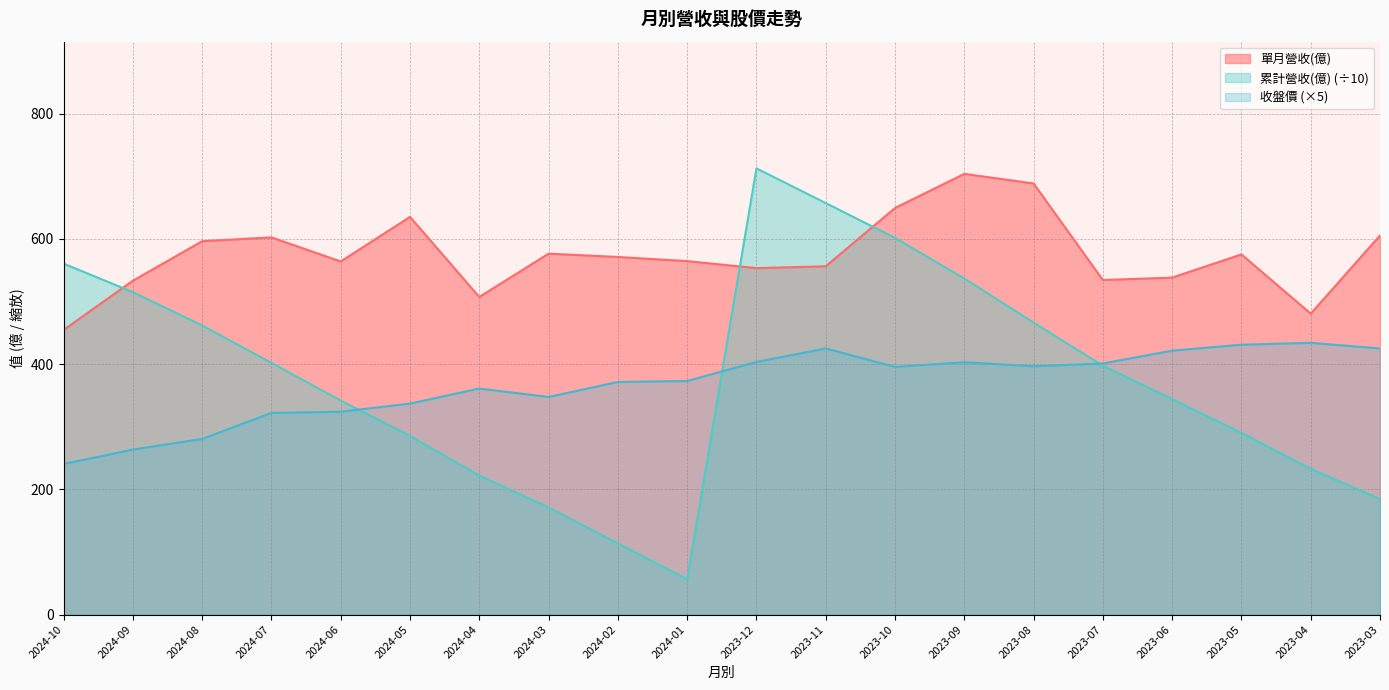

What is the spread (max minus min) of values at 2023-12?

309.1